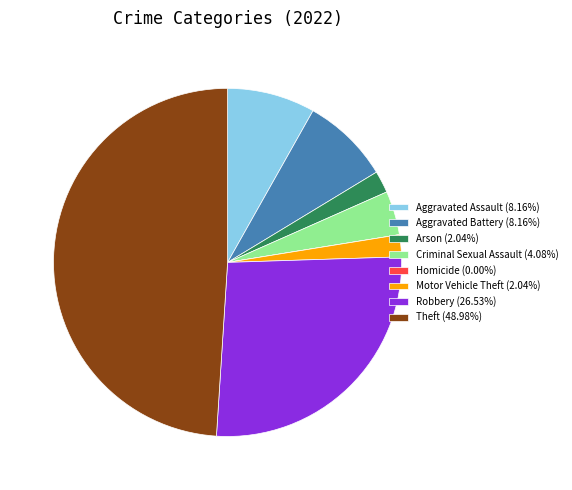

Is the sum of Criminal Sexual Assault (4.08%) and Arson (2.04%) greater than half?

No